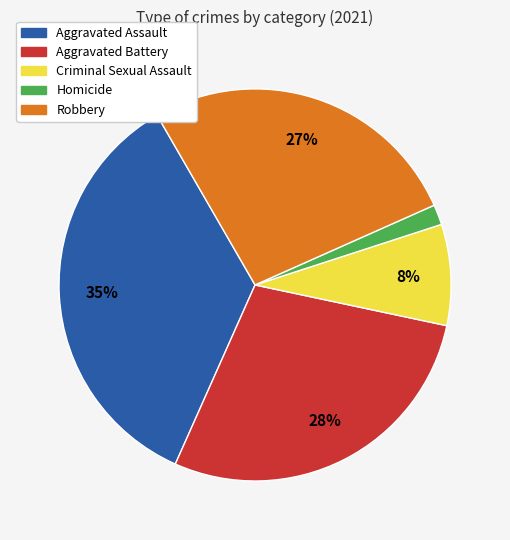

Combined, do Homicide and Criminal Sexual Assault account for over 50%?

No